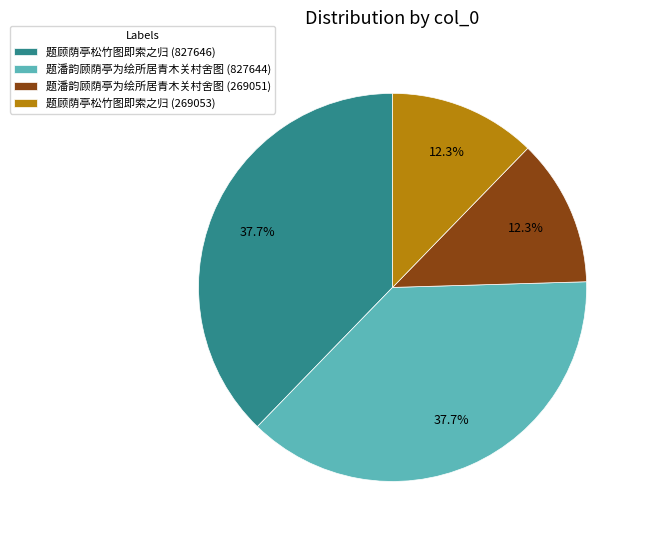

Between 题潘韵顾荫亭为绘所居青木关村舍图 (269051) and 题潘韵顾荫亭为绘所居青木关村舍图 (827644), which is larger?

题潘韵顾荫亭为绘所居青木关村舍图 (827644)